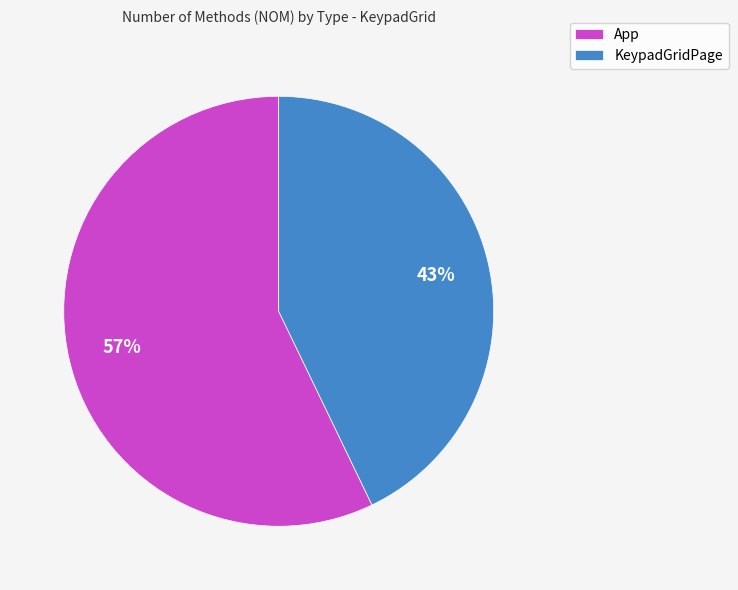

To the nearest percent, what percentage of the pie is App?

57%